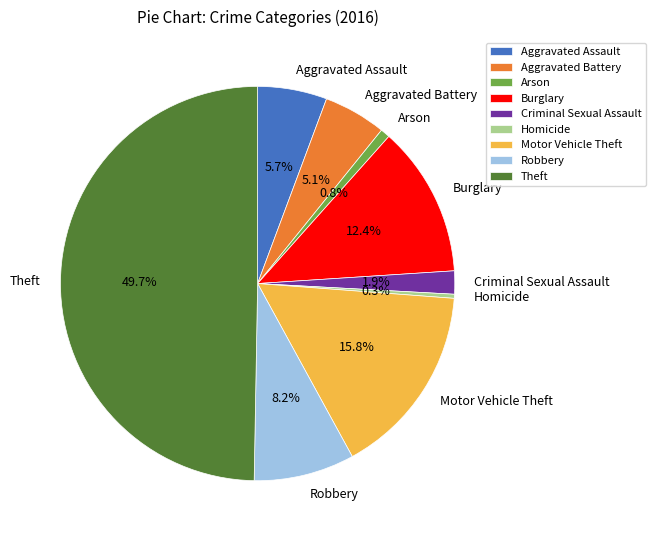

Do Arson and Aggravated Battery together represent more than half of the pie?

No